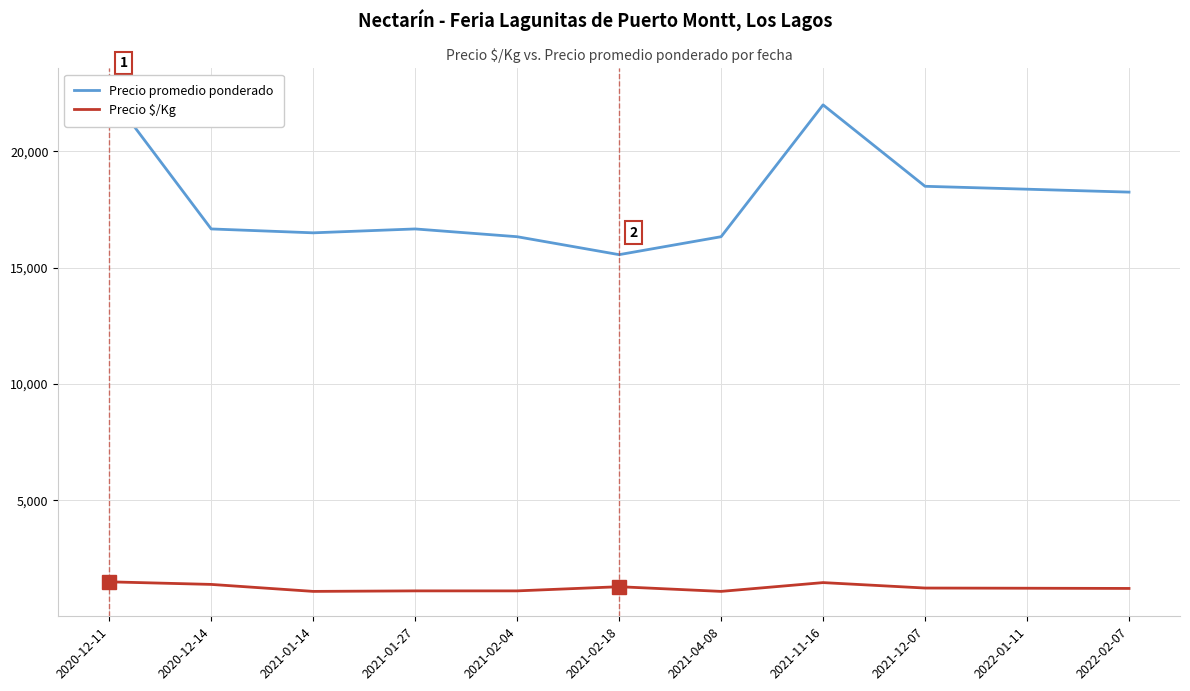

What position from the right is 2021-12-07?

3